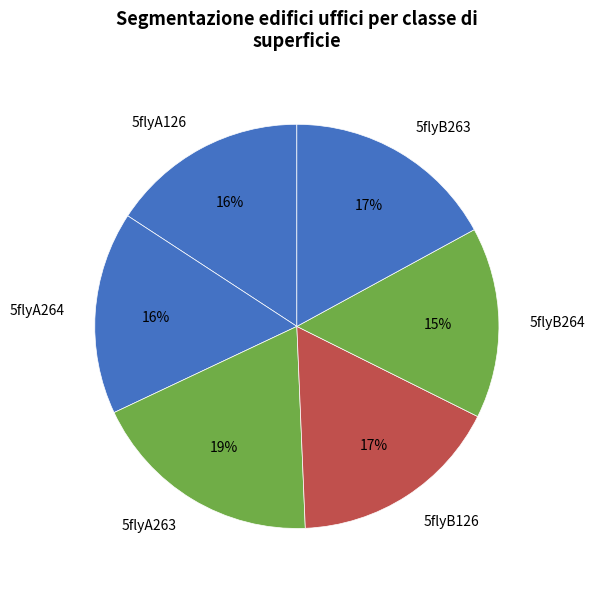

What is the largest slice in the pie chart?

5flyA263